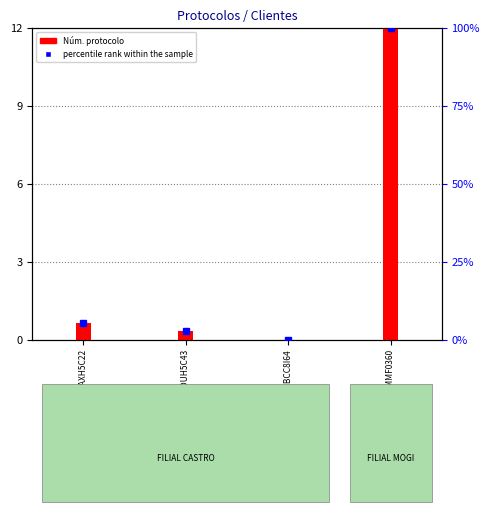

Reading left to right, what are all the values shown in this chart?

RES: OP 40325 - PLACA AXH5C22=0.7	RES: OP 40325 - PLACA DUH5C43=0.3	RES: OP 40325 - PLACA BCC8I64=0.0	Abrir Chamado REPOM: MMF0360=12.0